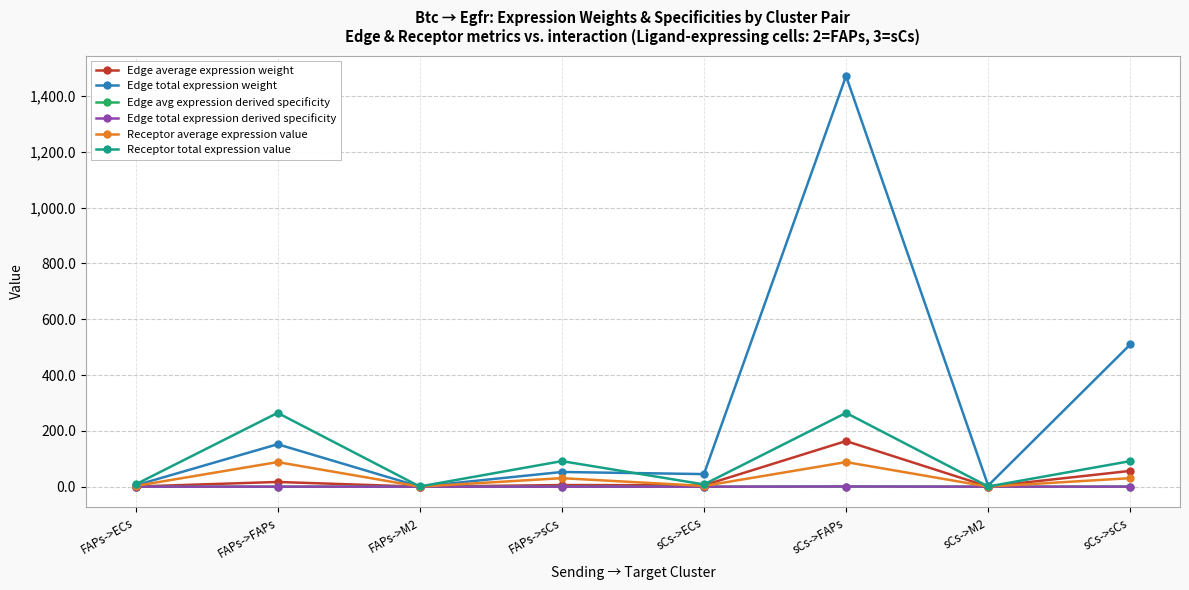

Does the chart have visible grid lines?

Yes